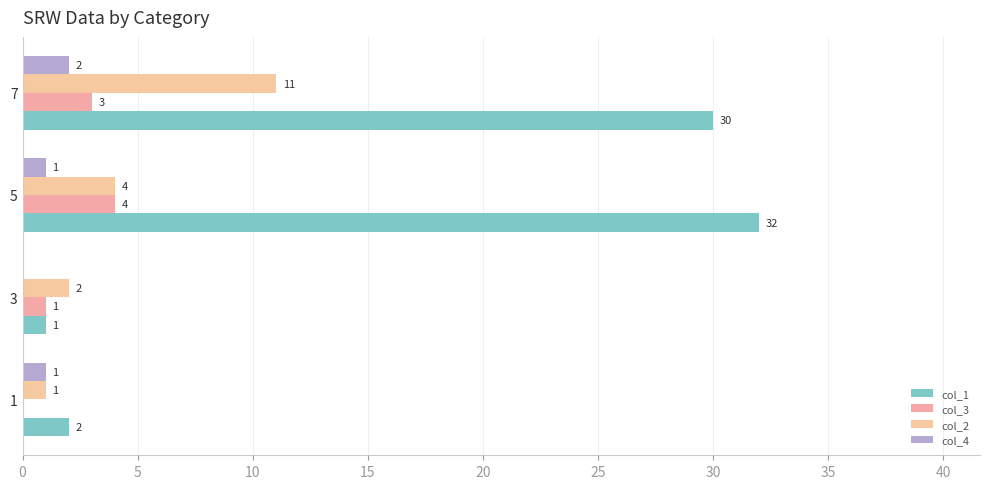

How many series are shown in this chart?

4